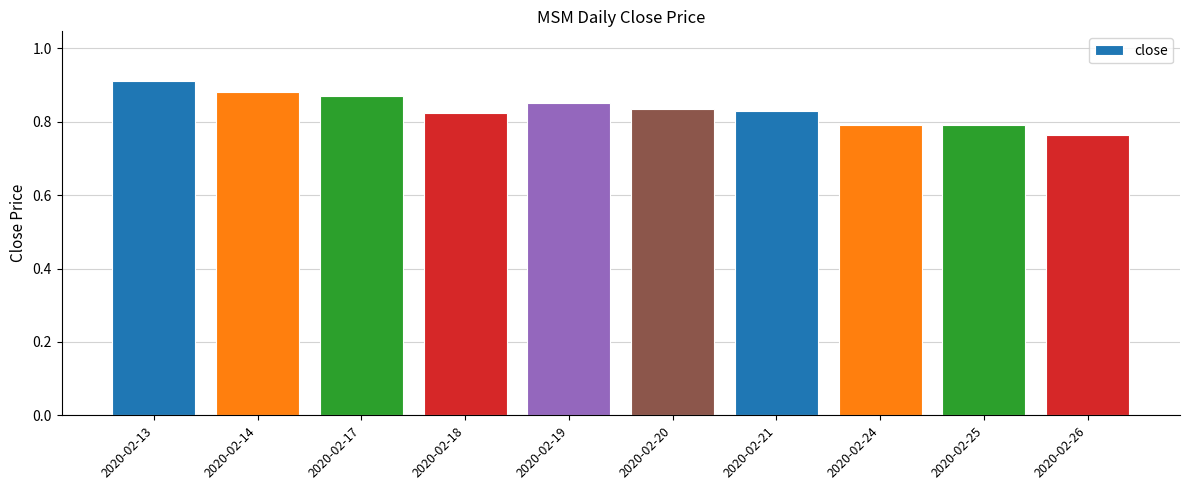

How many values are between 0 and 1?

10